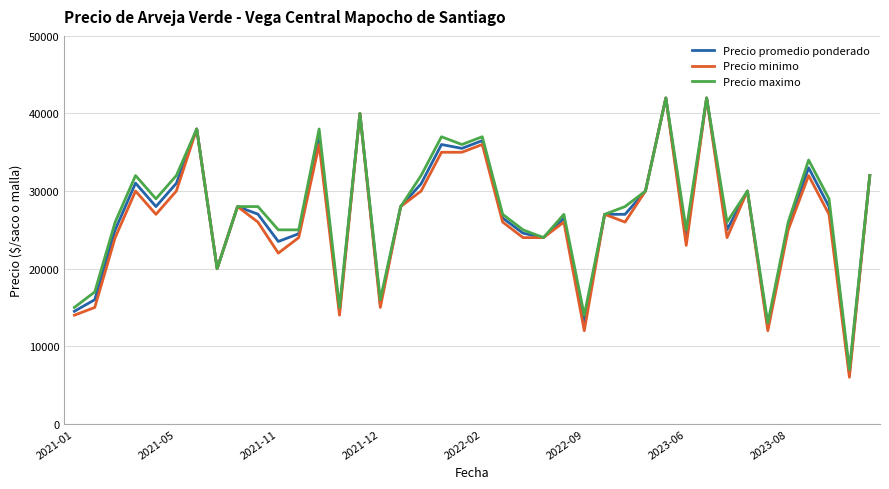

Which series has the widest spread of values?

Precio minimo